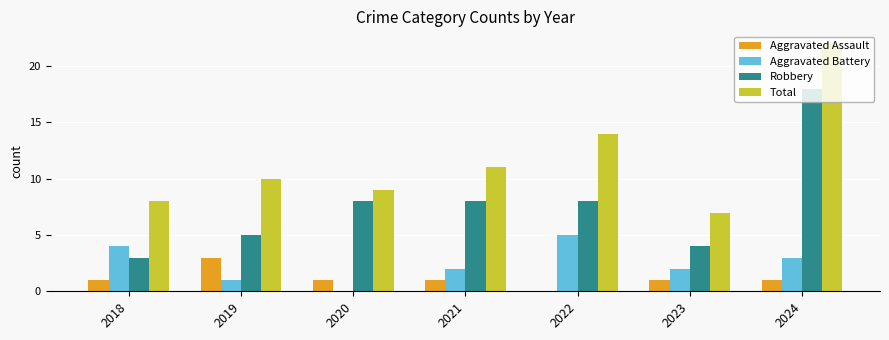

What is the maximum value shown in the chart?

22